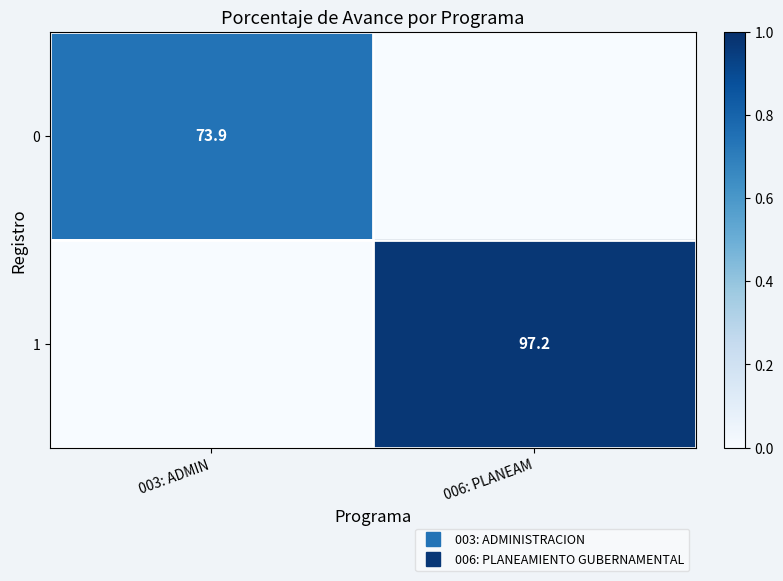

What is the average value of the 1 series?

48.6